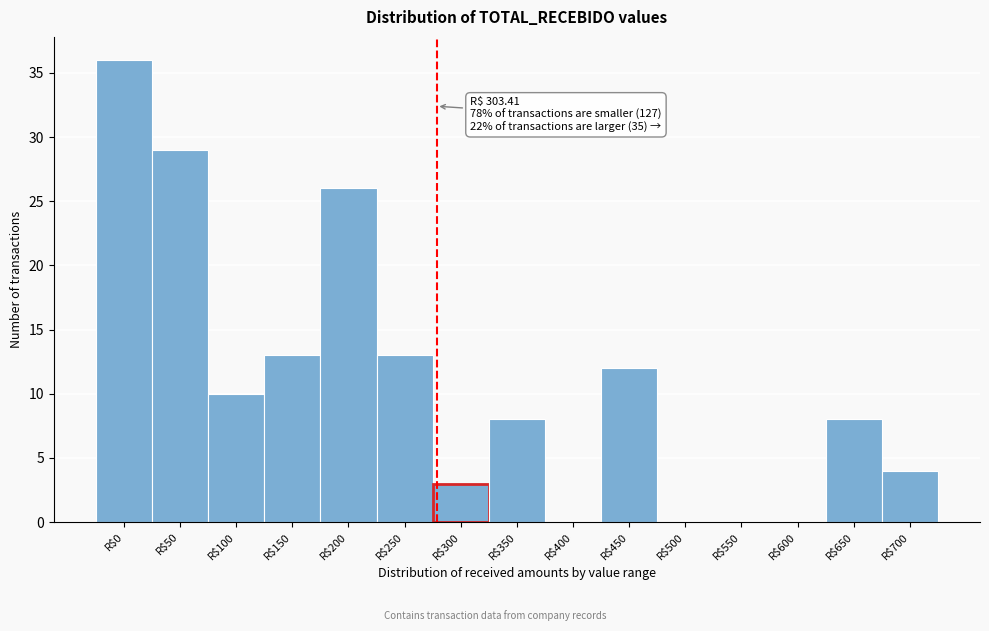

The value at R$250 is 13. True or false?

True